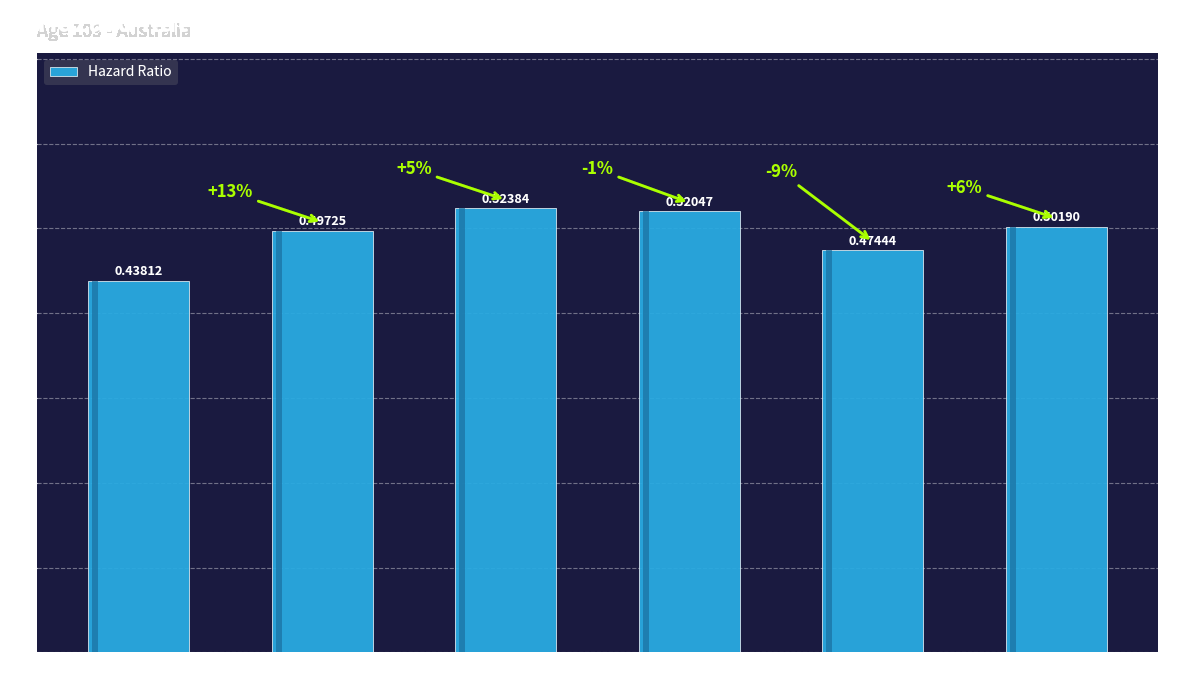

Rank the categories by value from highest to lowest.

5 to 10, 10 to 15, 20+ Years, 2 to 5, 15 to 20, < 2 Years